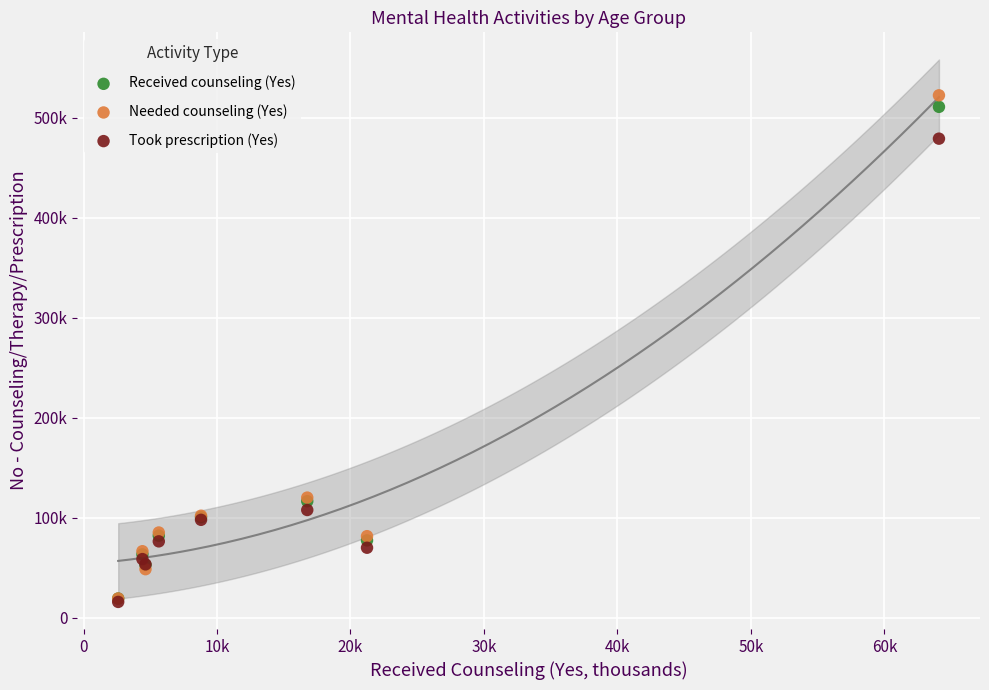

What are all the series names shown in the legend?

Received counseling (Yes), Needed counseling (Yes), Took prescription (Yes)